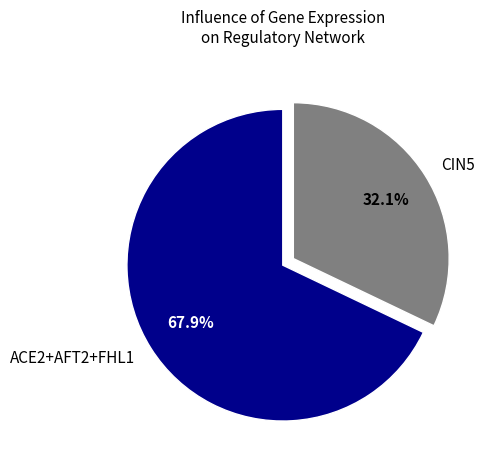

What percentage is NOT represented by CIN5?

67.9%